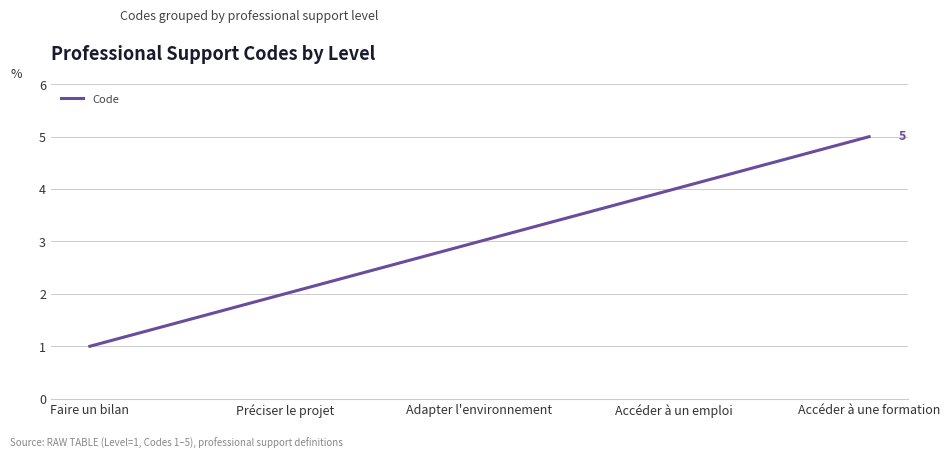

At which category does the chart reach its minimum across all series?

Faire un bilan